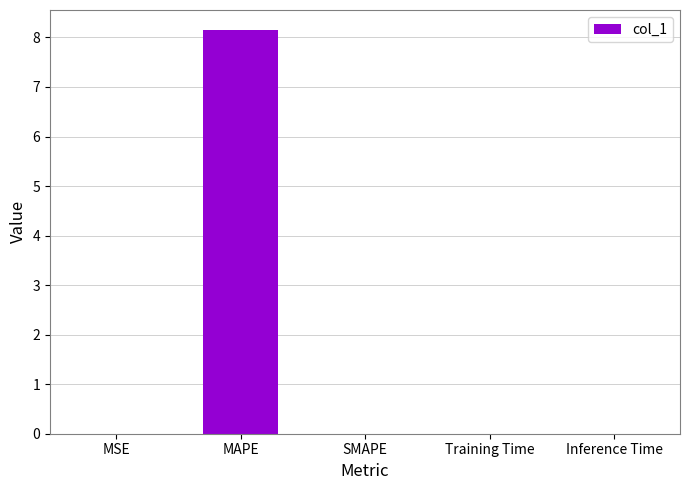

Which has a higher value, MAPE or Training Time?

MAPE